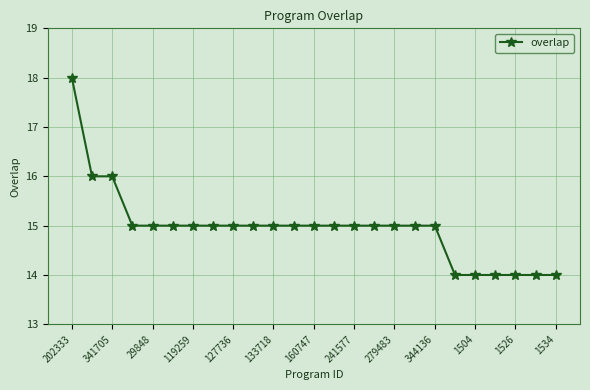

What is the value of the 23rd point from the left?

14